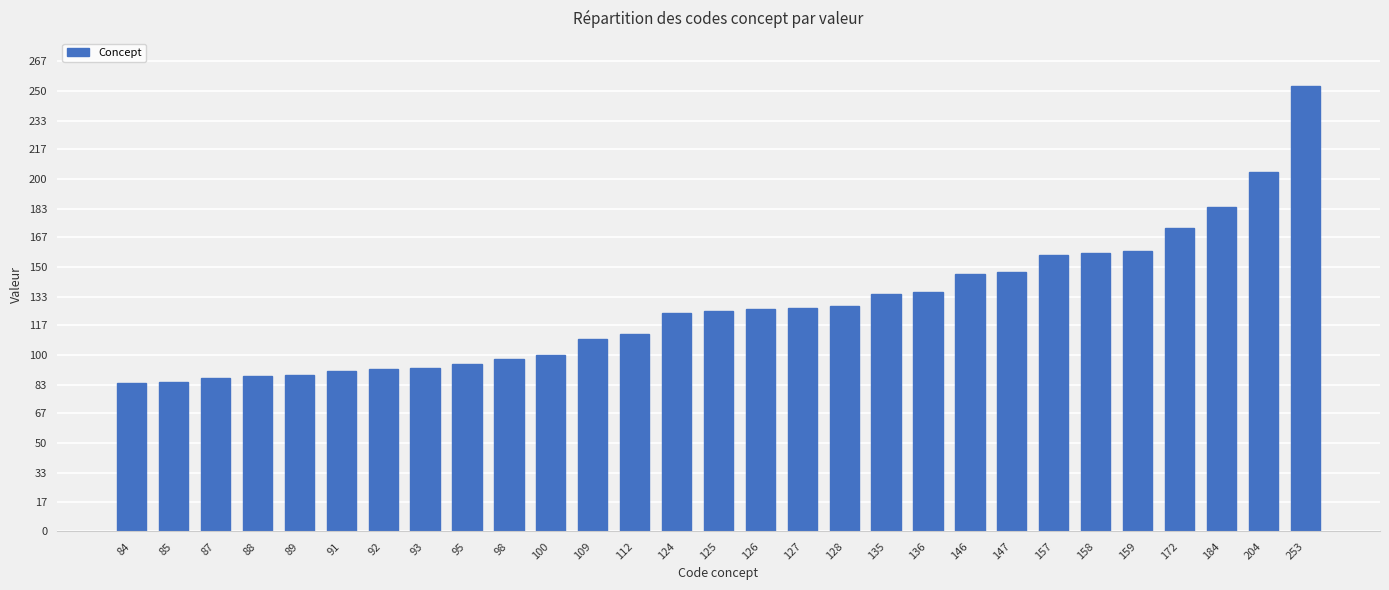

What is the difference between the second highest and minimum values?

120